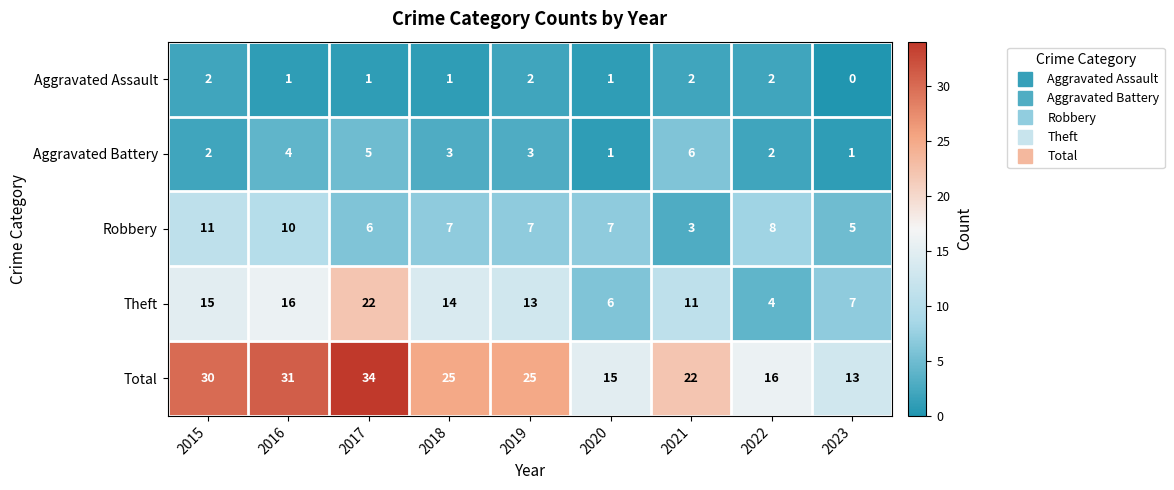

What is the highest value of the Total series?

34